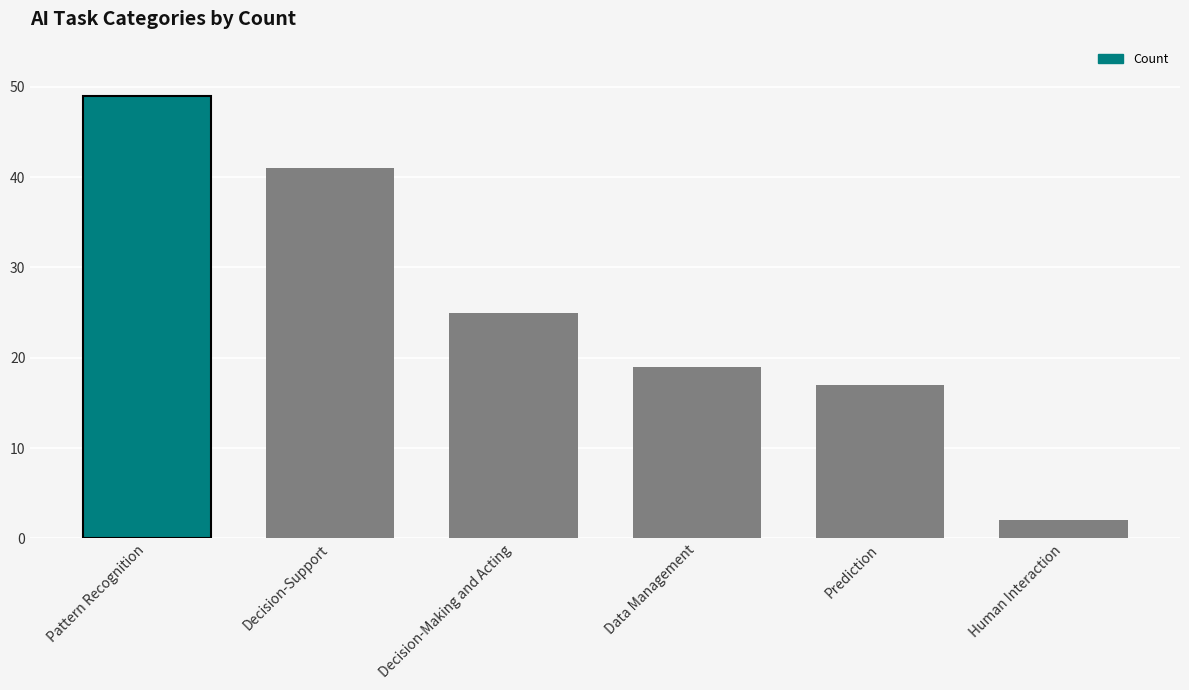

List the labels in order of value, smallest first.

Human Interaction, Prediction, Data Management, Decision-Making and Acting, Decision-Support, Pattern Recognition